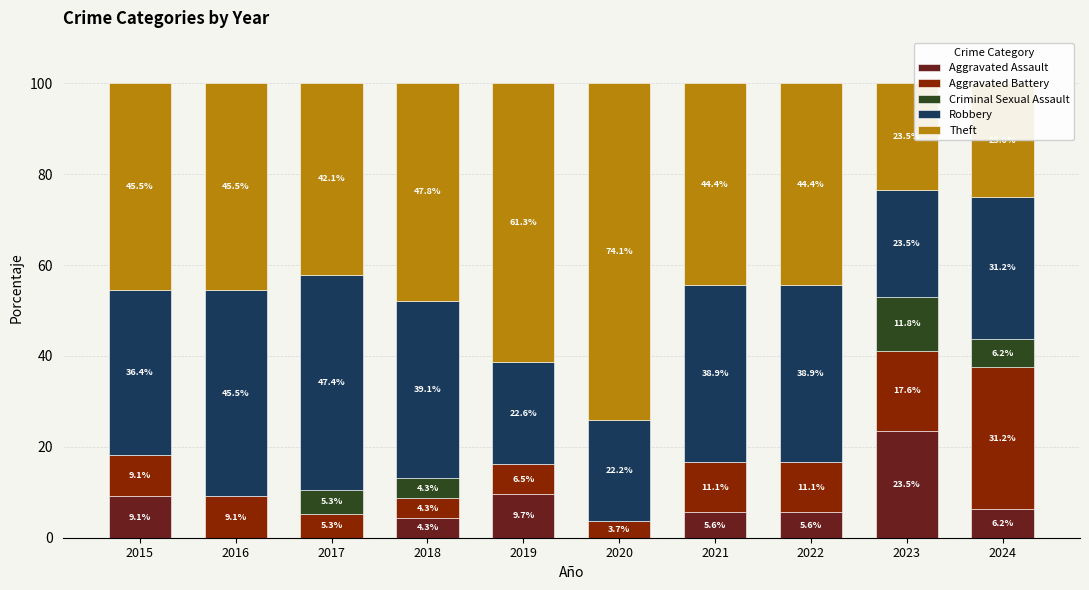

How many distinct data groups are displayed?

5